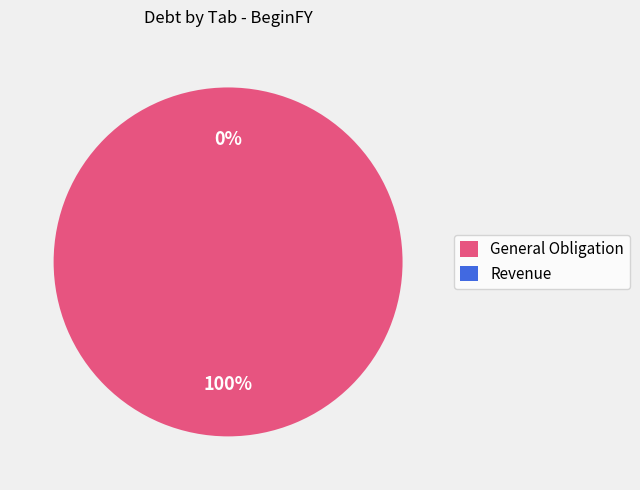

What is the largest slice in the pie chart?

General Obligation